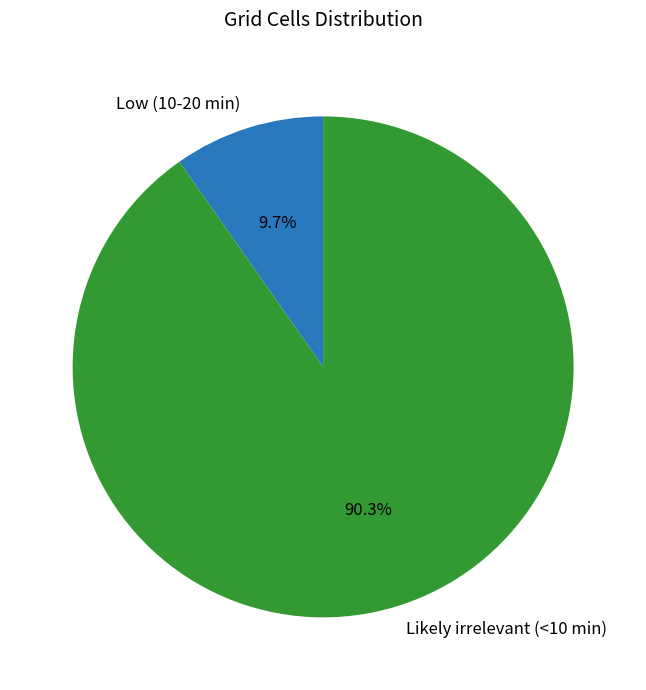

What portion of the pie excludes Low (10-20 min)?

90.3%